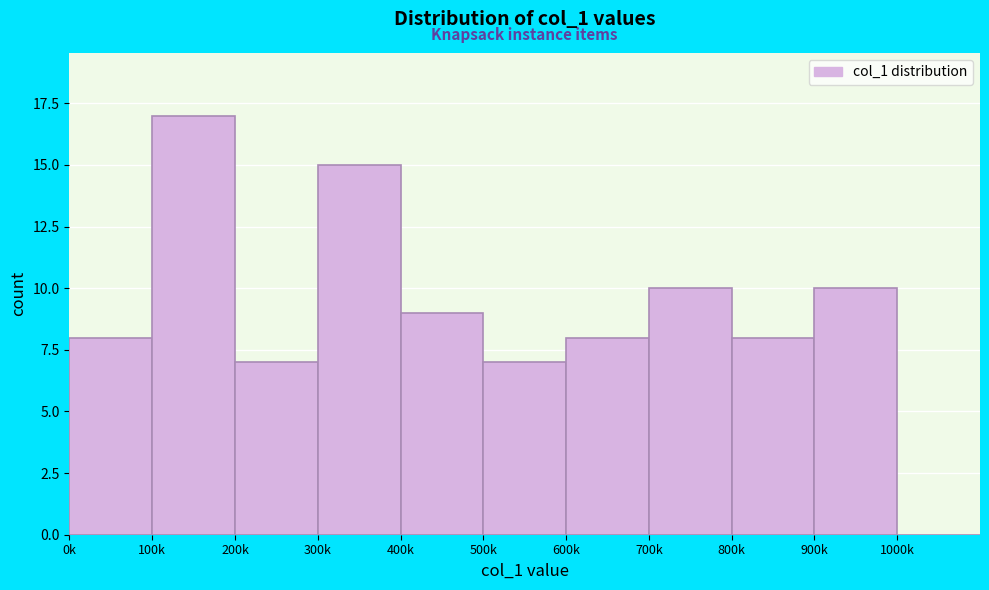

Reading left to right, extract all data points from this chart.

0k=8	100k=17	200k=7	300k=15	400k=9	500k=7	600k=8	700k=10	800k=8	900k=10	1000k=0